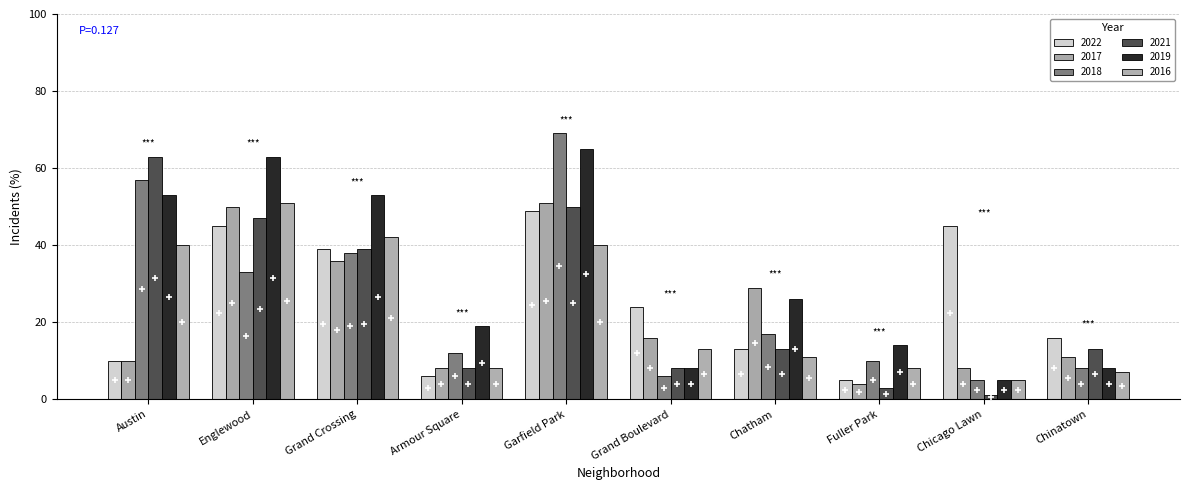

What is the greatest value displayed?

69